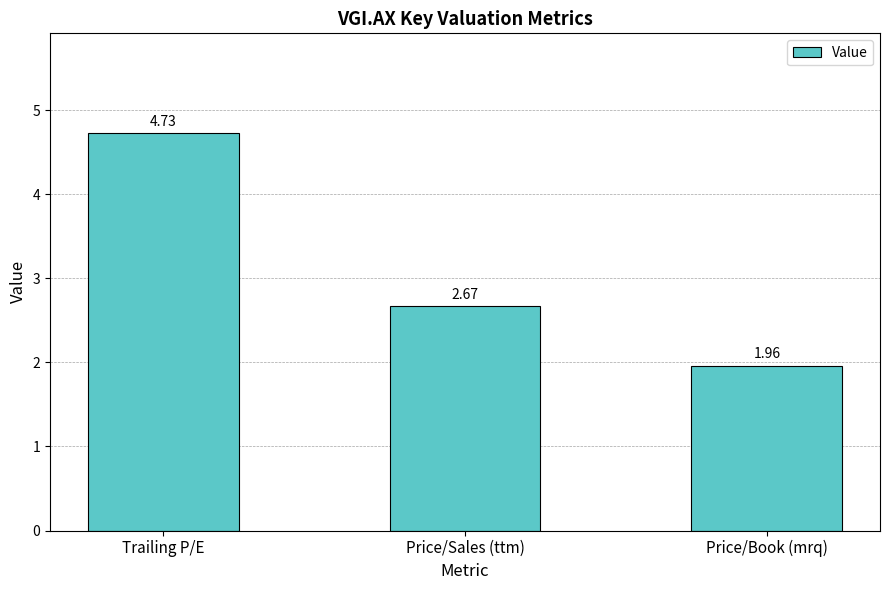

At which label is the value closest to 3?

Price/Sales (ttm)